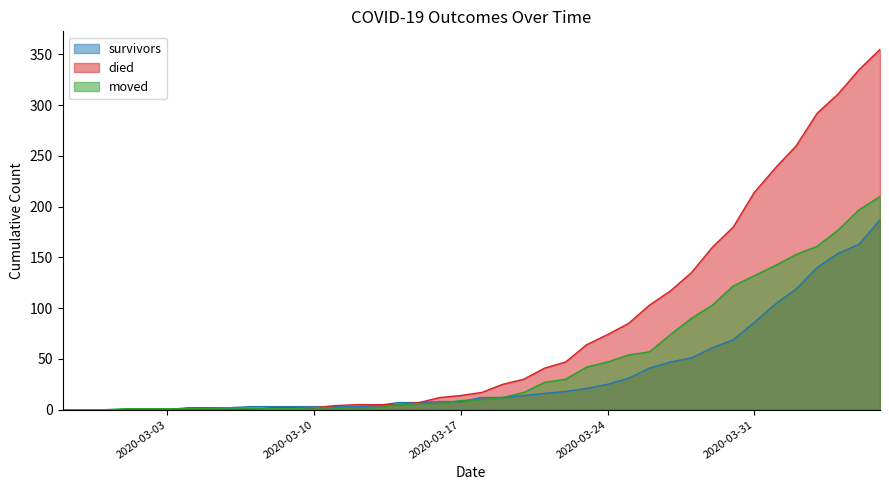

True or false: died has a value of 535 at 2020-04-05.

False